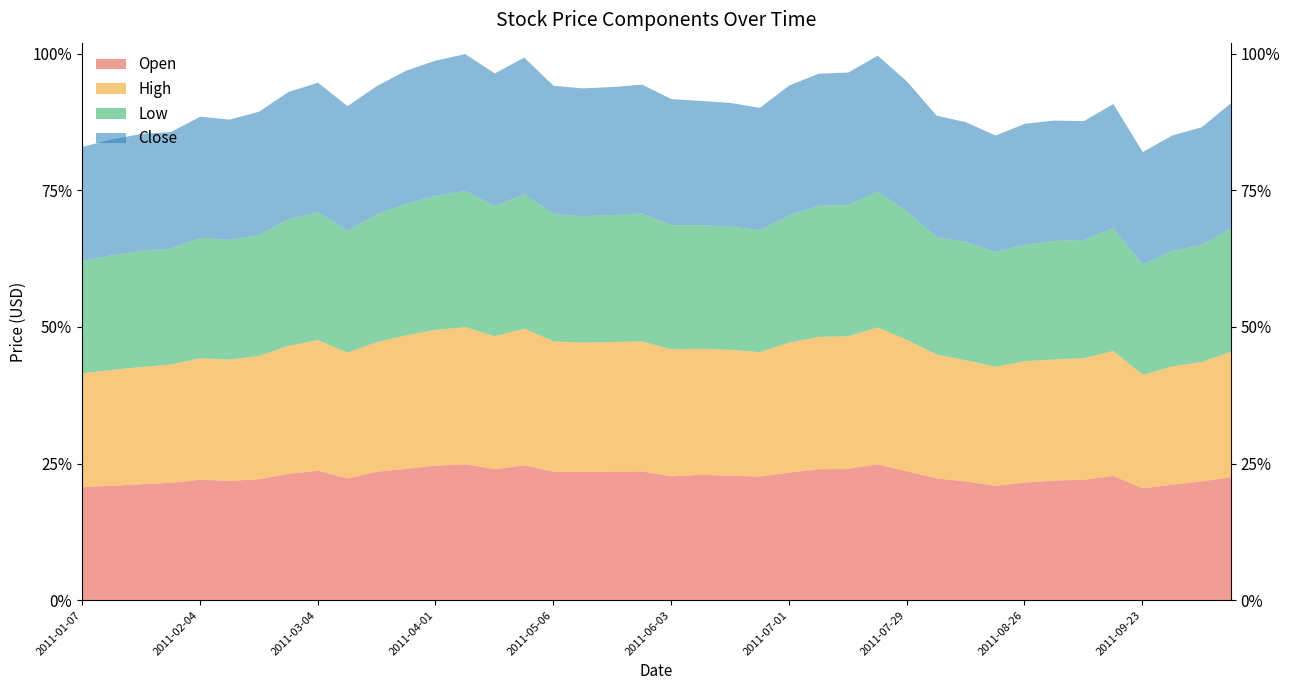

What are all the series names shown in the legend?

Open, High, Low, Close